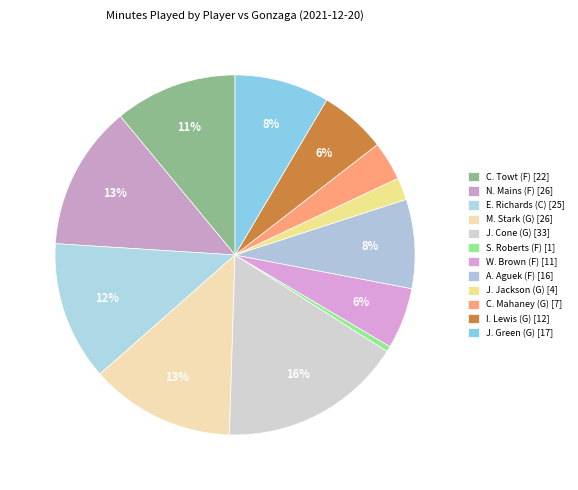

Combined, do N. Mains (F) and J. Cone (G) account for over 50%?

No